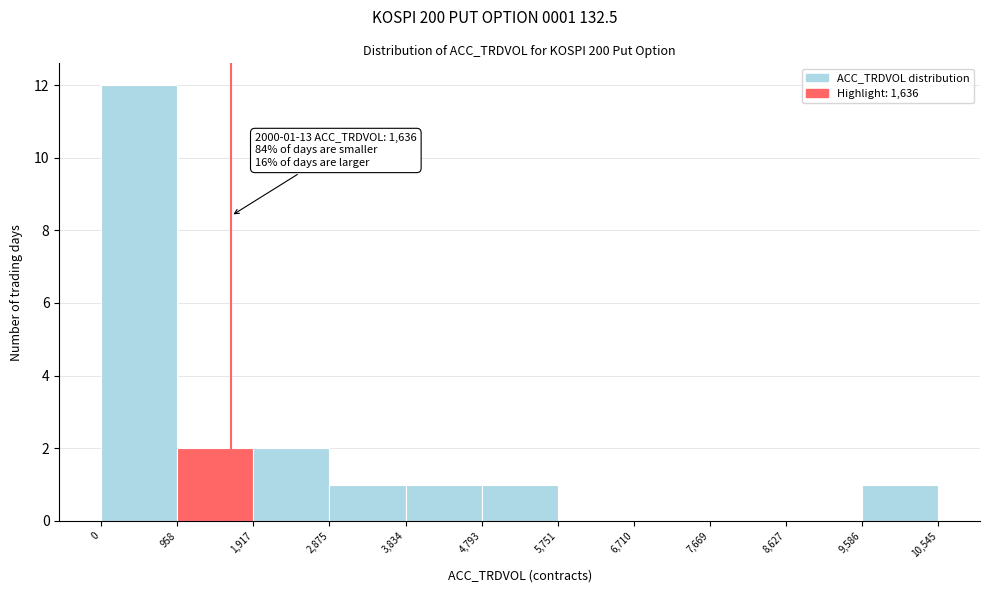

Over which range of the x-axis is the bar tallest?

0 to 958